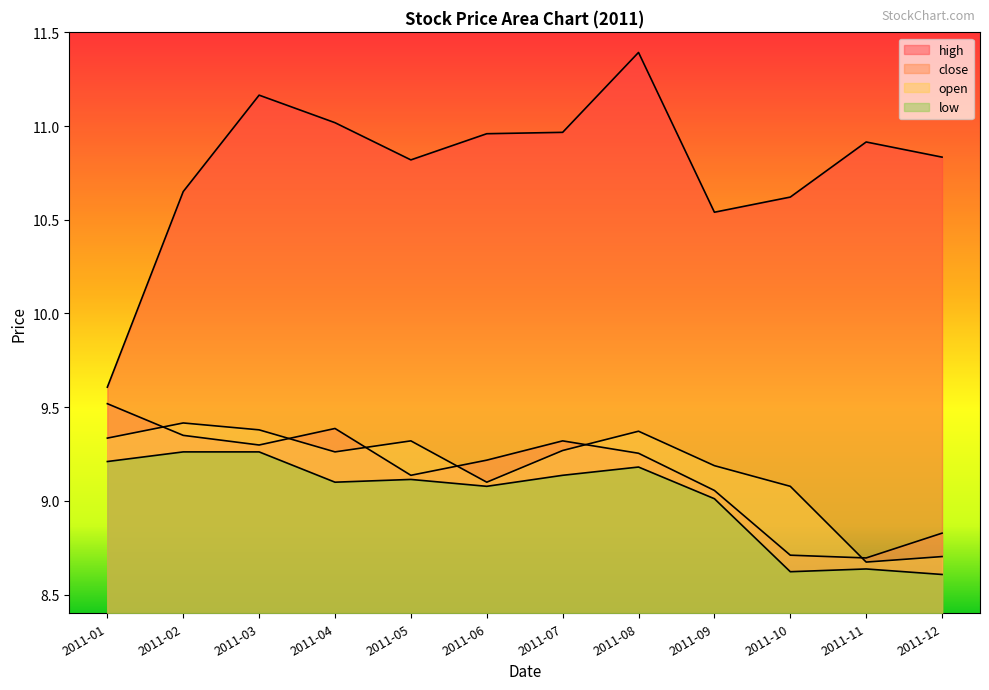

Is it true that low equals 14.1 at 2011-09?

False